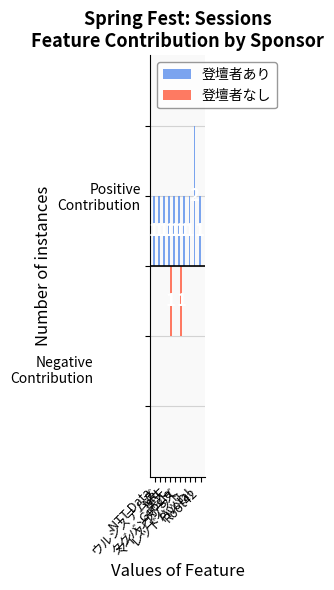

Reading left to right, extract all data points from this chart.

登壇者あり: NTT Data=1	ウルシステムズ=1	NRI=1	楽天=1	Google=1	タグバンガーズ=1	マイクロソフト=1	レッドハット=1	Pivotal=2	Root42=1
登壇者なし: NTT Data=0	ウルシステムズ=0	NRI=0	楽天=-1	Google=0	タグバンガーズ=-1	マイクロソフト=0	レッドハット=0	Pivotal=0	Root42=0